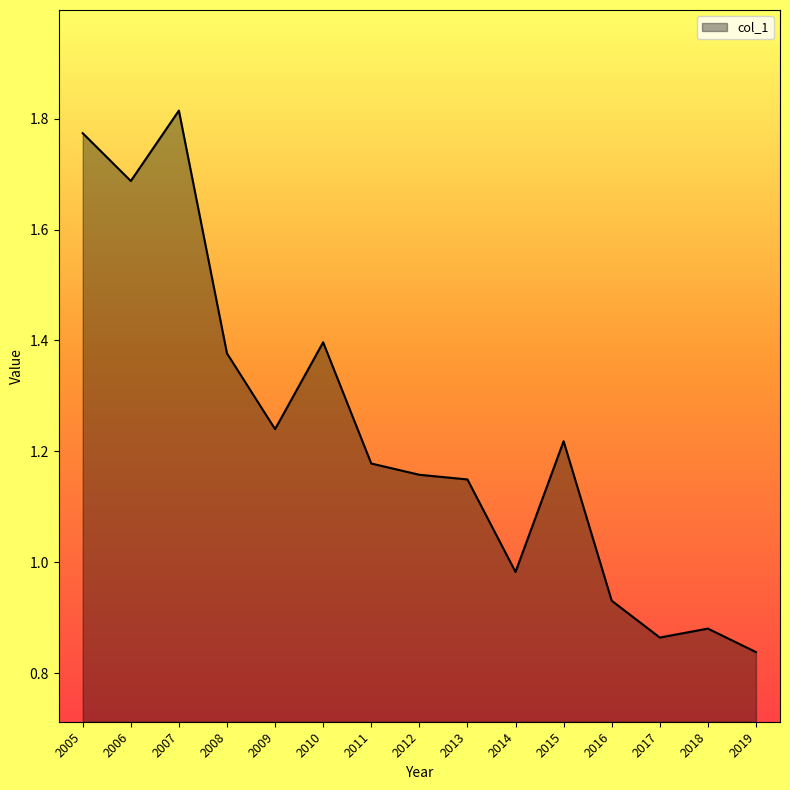

Which category has the highest value across all series?

2007